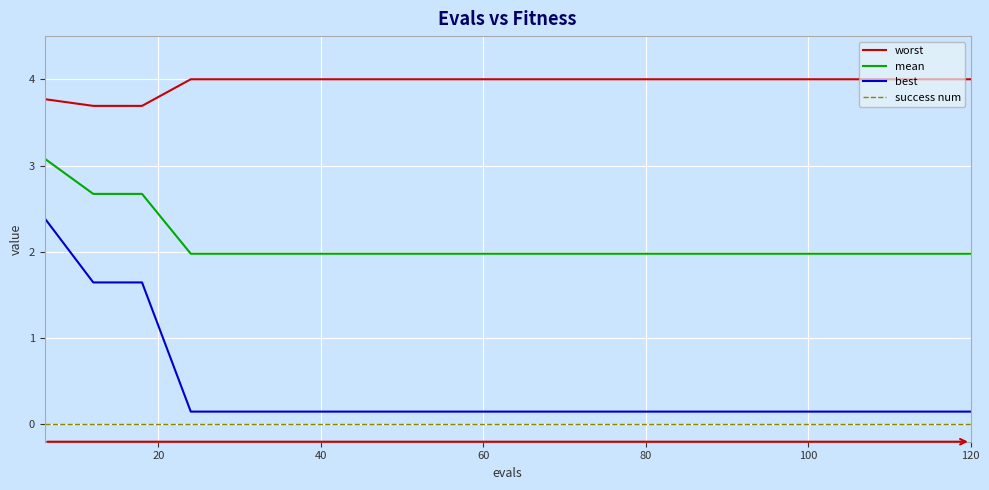

How many series are shown in this chart?

4